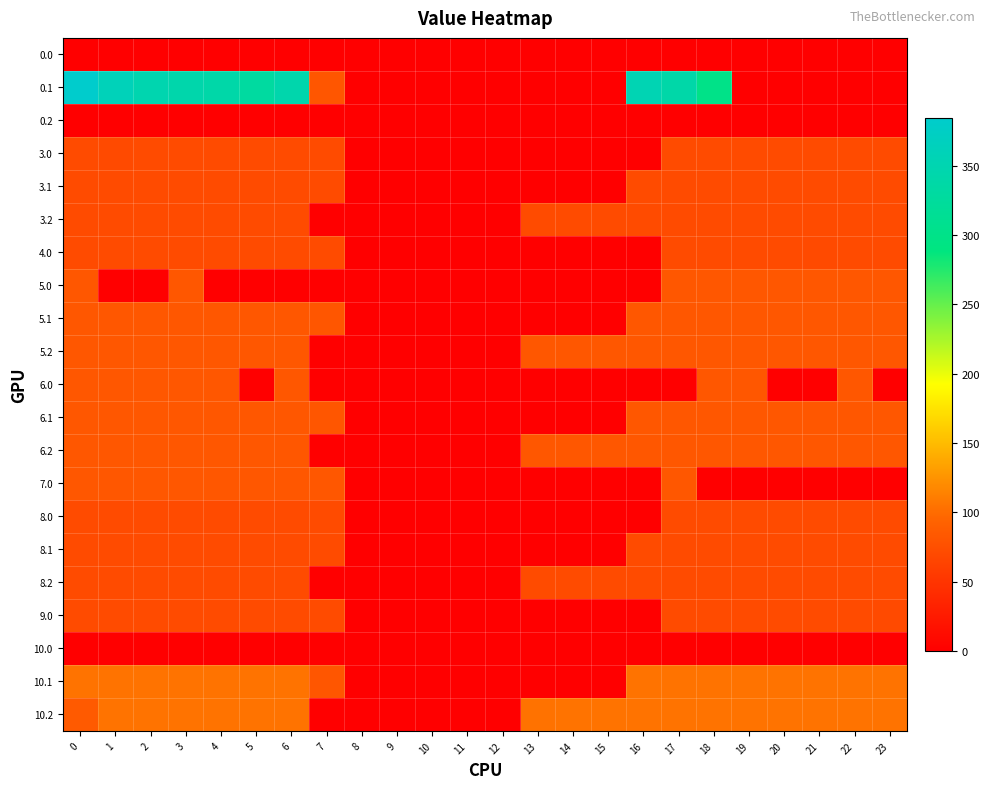

What is the difference between the highest and lowest values at 19?

105.0